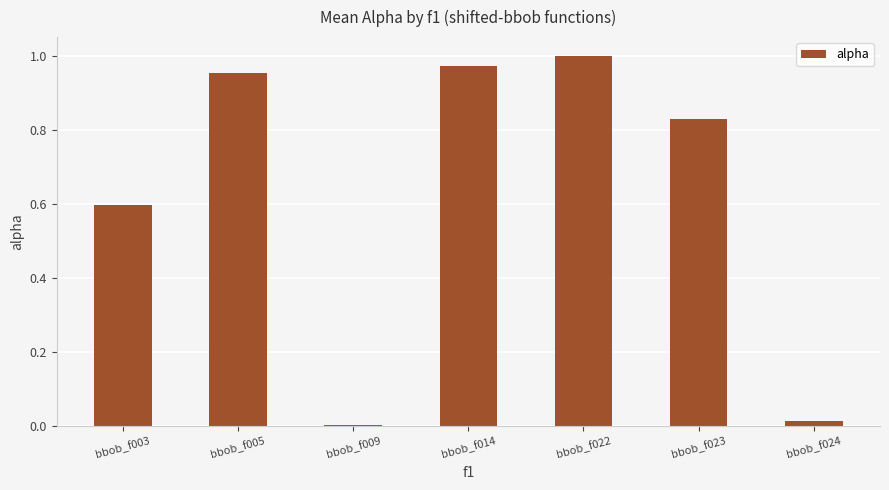

Which label corresponds to the largest value in the chart?

bbob_f022